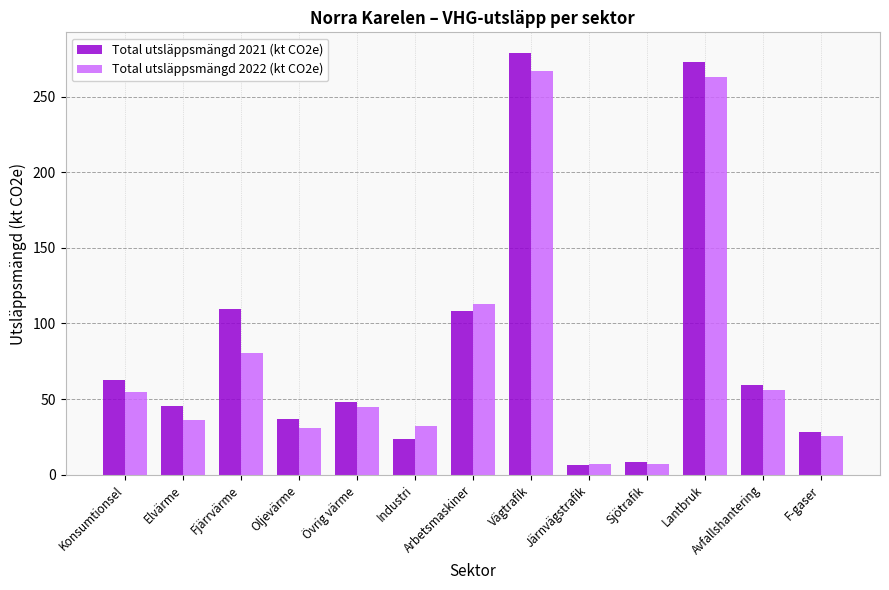

Rank the series by their average value, from highest to lowest.

Total utsläppsmängd 2021 (kt CO2e), Total utsläppsmängd 2022 (kt CO2e)